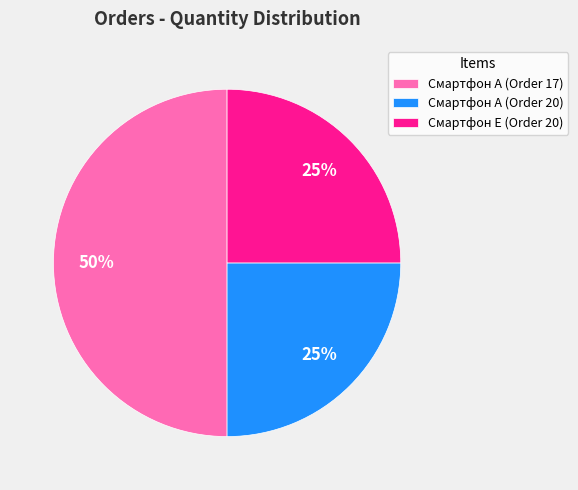

To the nearest percent, what percentage of the pie is Смартфон A (Order 17)?

50%